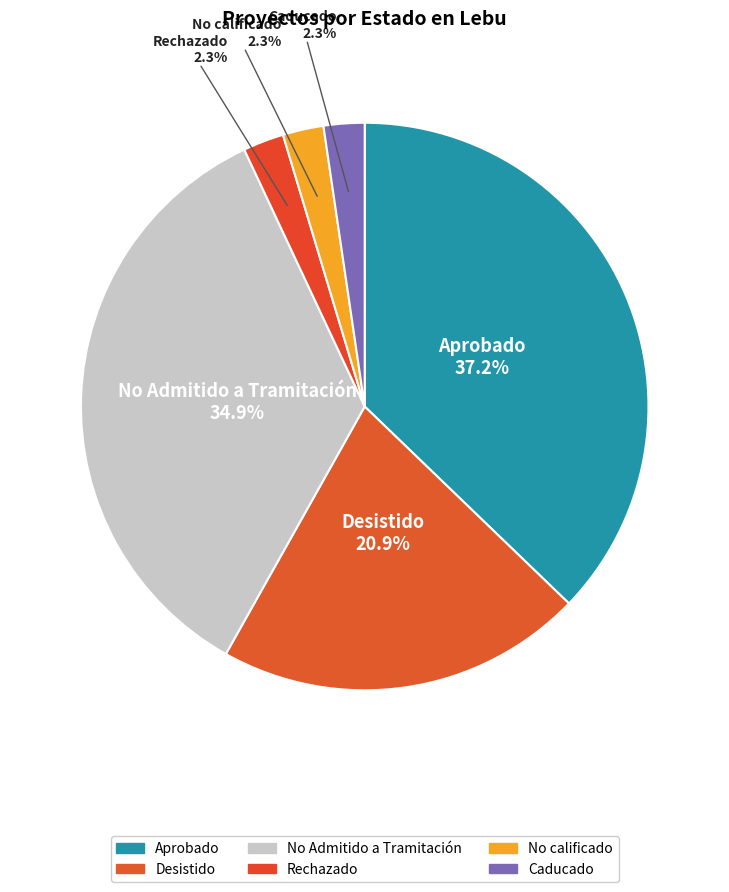

How many segments does this pie chart have?

6